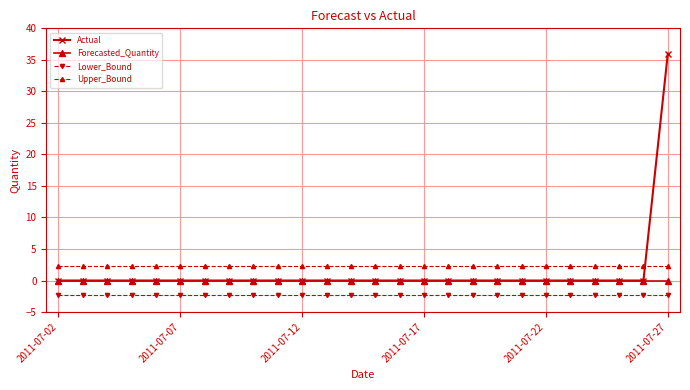

List the series in order of their peak value, lowest first.

Lower_Bound, Forecasted_Quantity, Upper_Bound, Actual